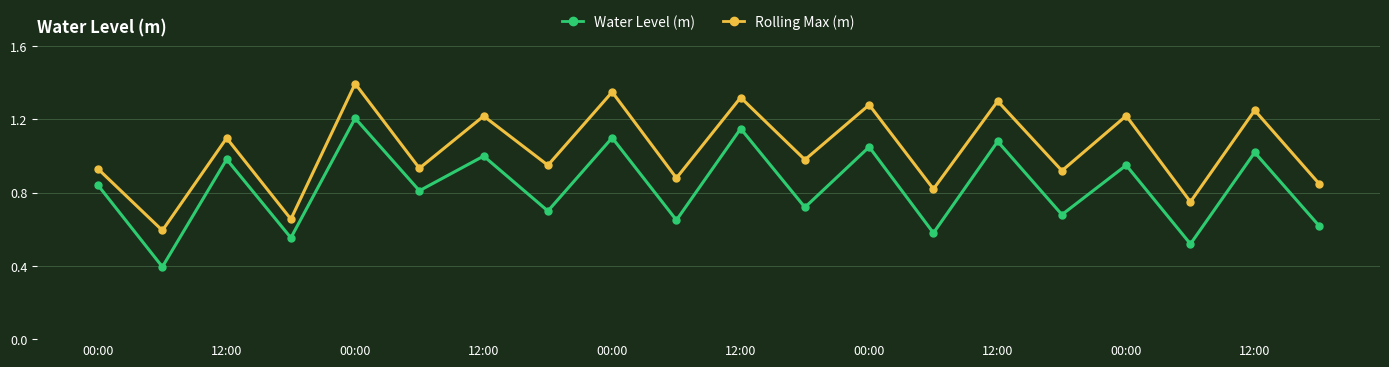

Count the number of data series in this chart.

2